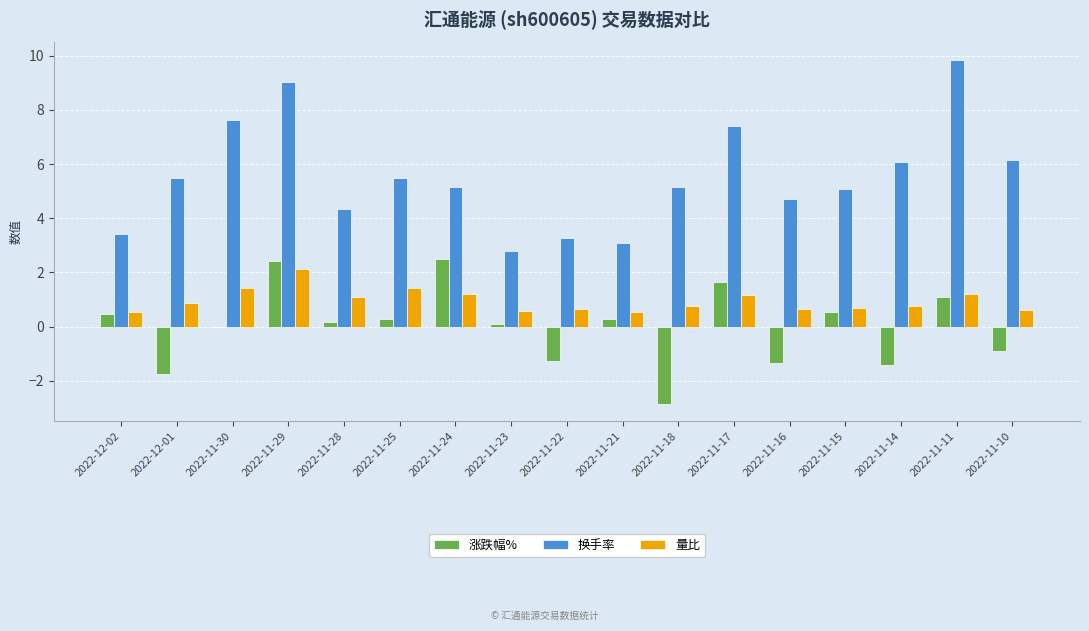

What is the sum of all 涨跌幅% values?

-0.1